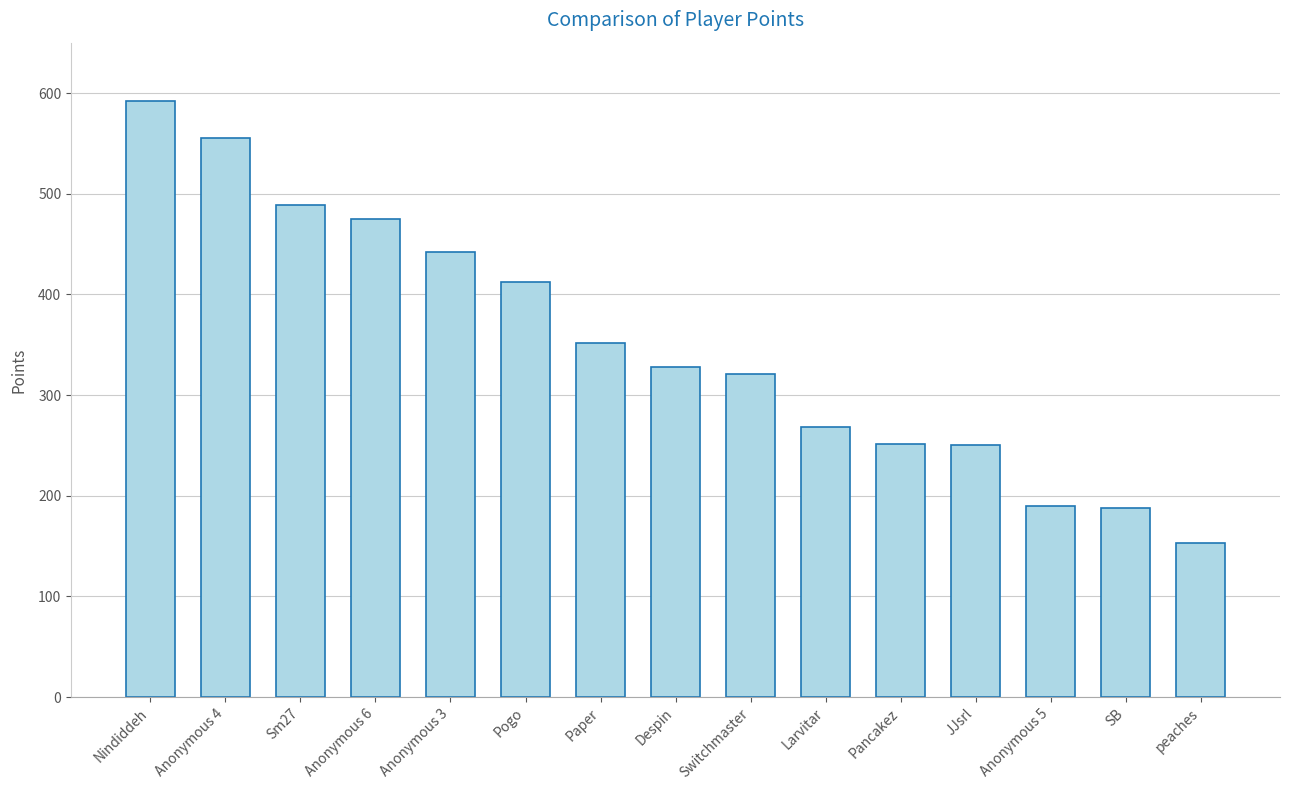

Does the chart contain stacked bars?

No